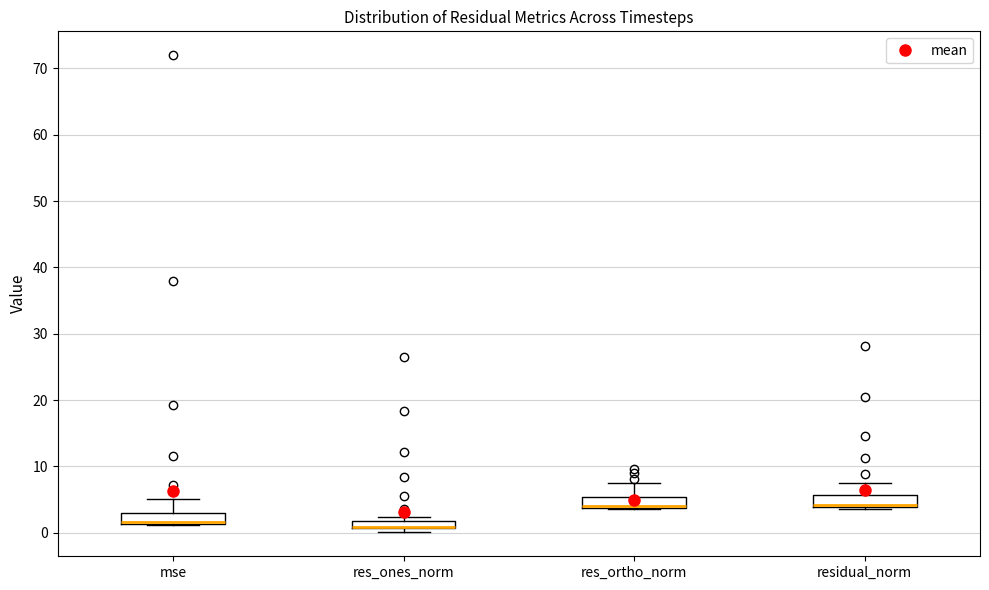

Where is the lower edge of the box for res_ones_norm on the y-axis? The values are not printed on the chart, so give them approximately, as read against the axis.

1